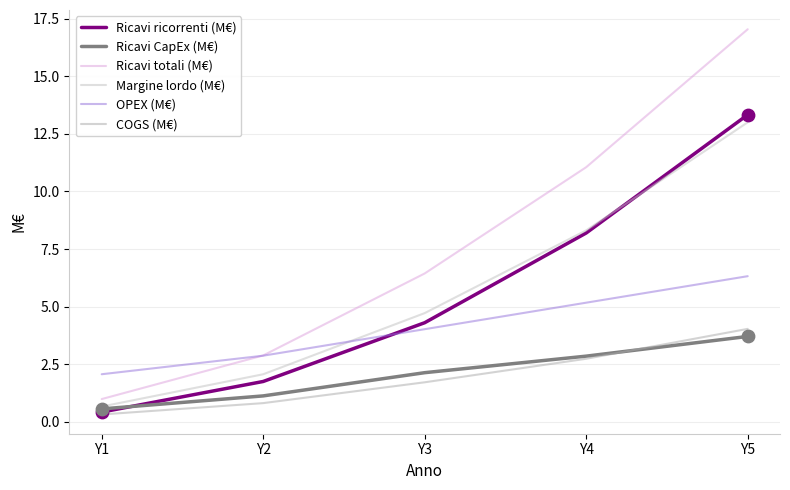

At which category is the sum across all series the highest?

Y5